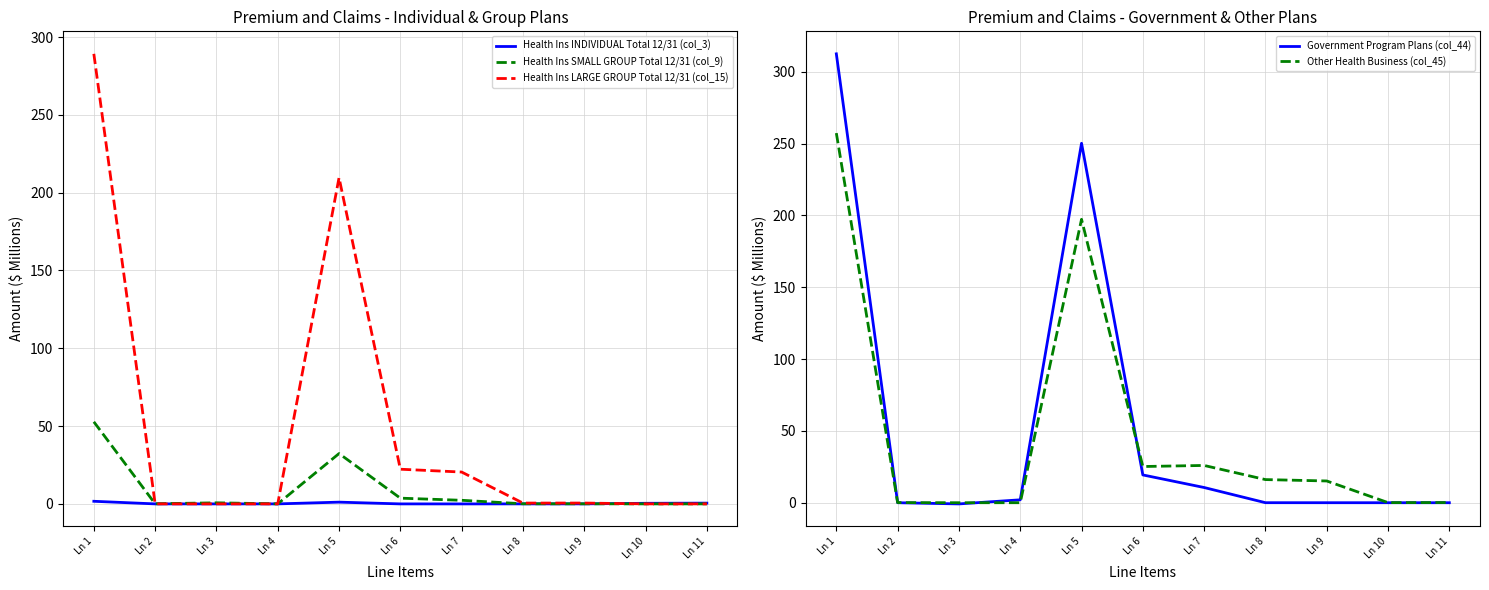

How many intersections are there between Health Ins SMALL GROUP Total 12/31 (col_9) and Government Program Plans (col_44)?

3